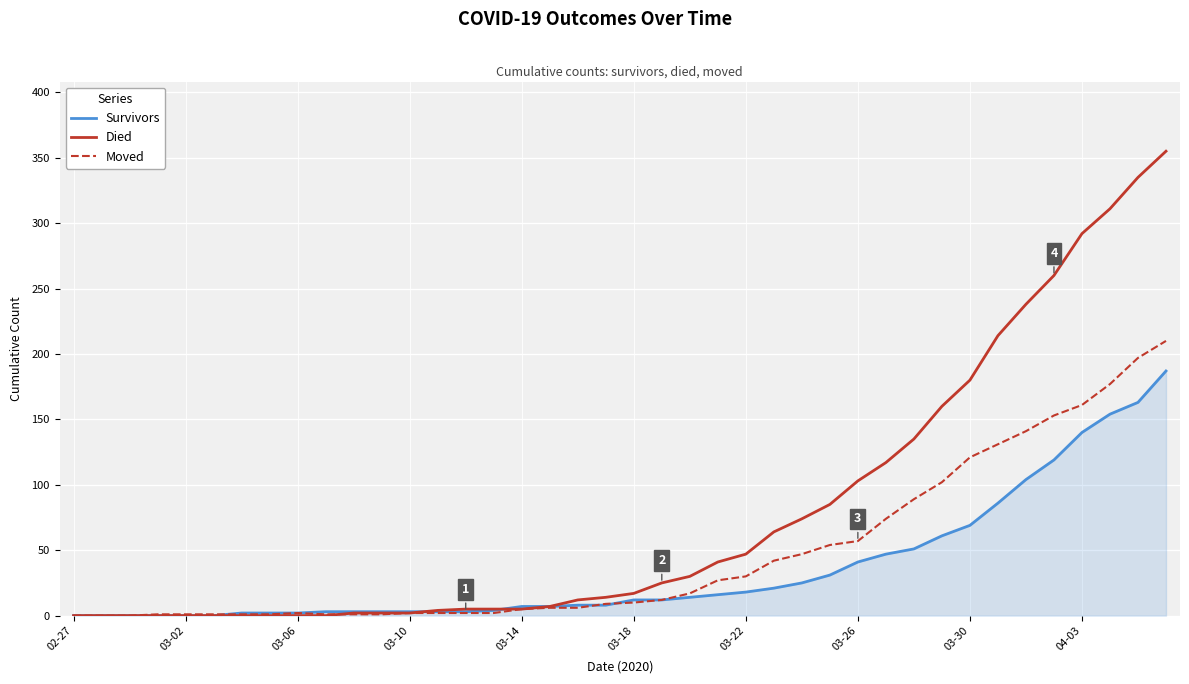

Which series has the largest total across all categories?

Died